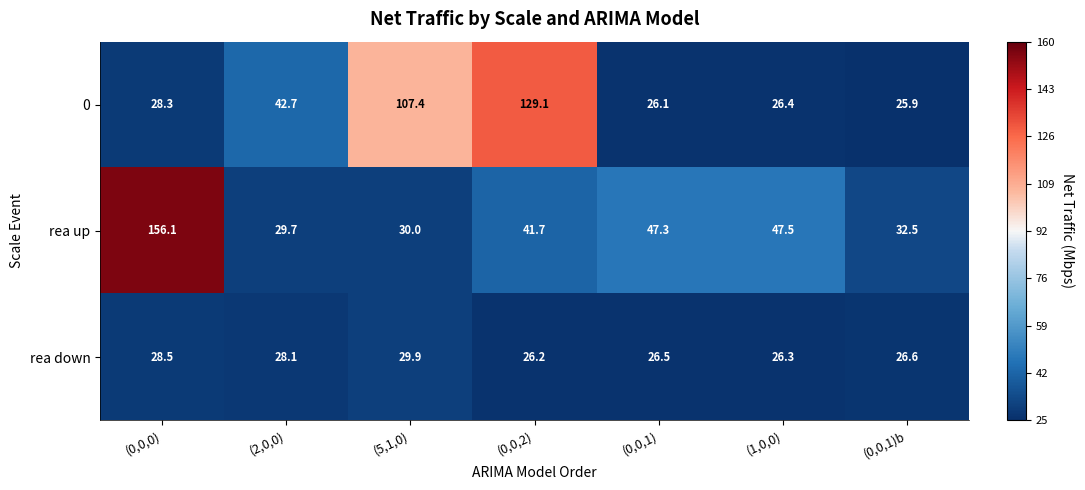

Reading right to left, list all the values displayed in this chart.

0: (0,0,1)b=25.9	(1,0,0)=26.4	(0,0,1)=26.1	(0,0,2)=129.1	(5,1,0)=107.4	(2,0,0)=42.7	(0,0,0)=28.3
rea up: (0,0,1)b=32.5	(1,0,0)=47.5	(0,0,1)=47.3	(0,0,2)=41.7	(5,1,0)=30.0	(2,0,0)=29.7	(0,0,0)=156.1
rea down: (0,0,1)b=26.6	(1,0,0)=26.3	(0,0,1)=26.5	(0,0,2)=26.2	(5,1,0)=29.9	(2,0,0)=28.1	(0,0,0)=28.5